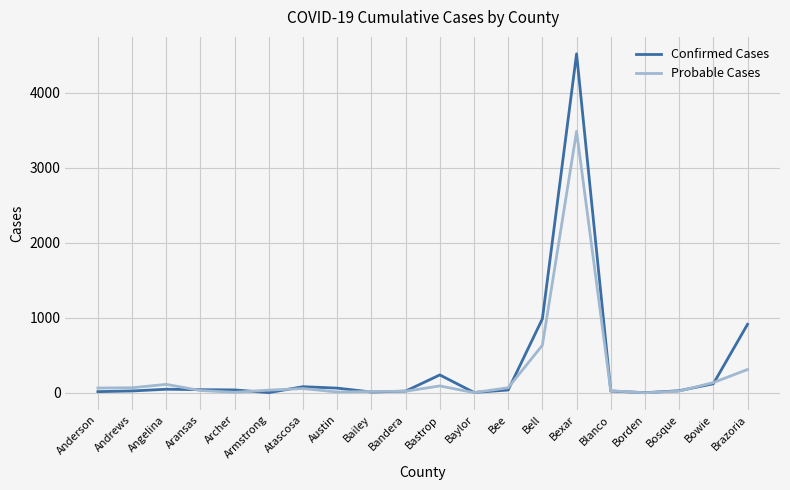

Which series changed the most between Angelina and Bosque?

Probable Cases